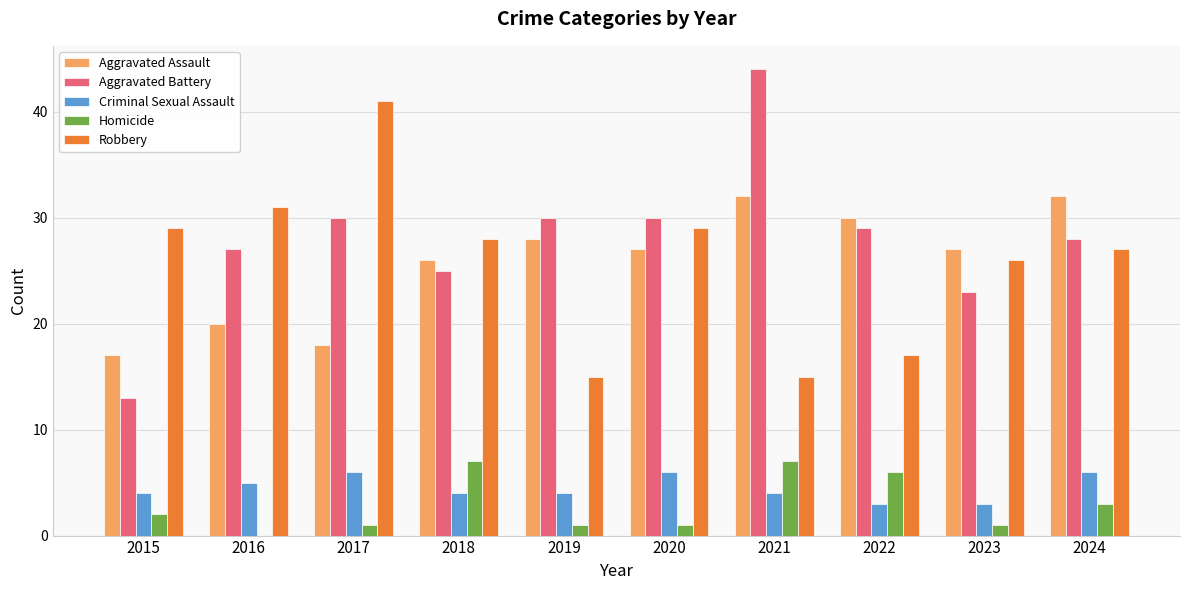

What is the sum of all Robbery values?

258